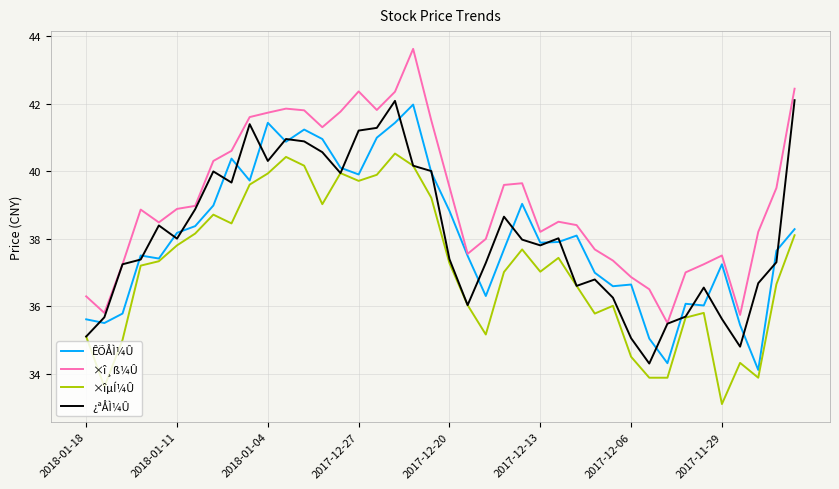

What is the lowest value of the ×î¸ß¼Û series?

35.5